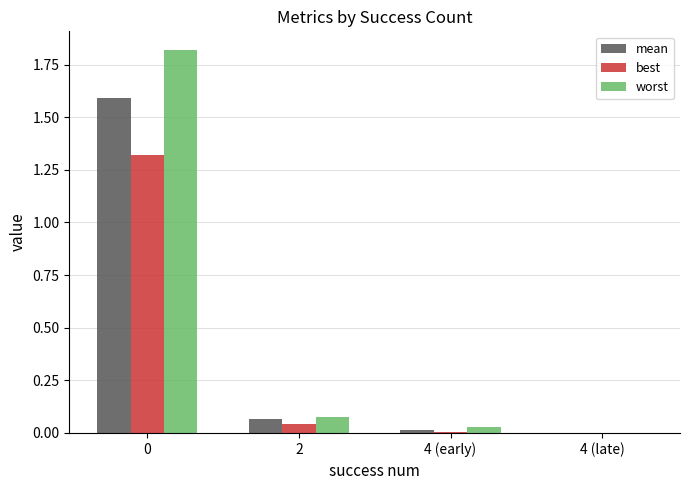

The value of worst at 4 (early) is 0.0. True or false?

True